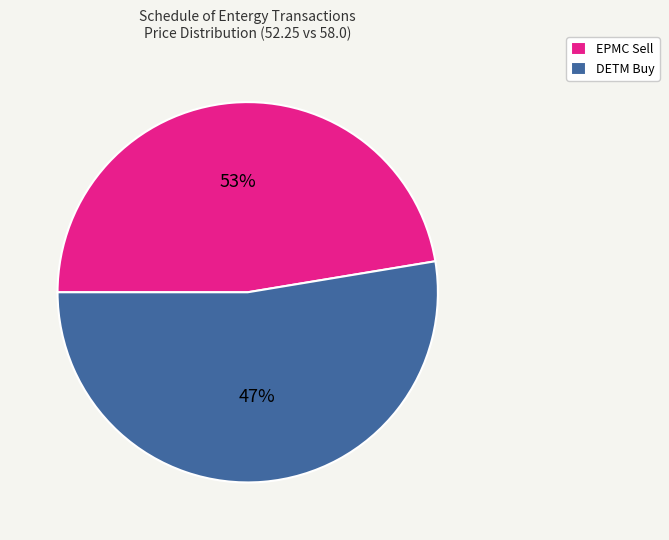

To the nearest percent, what is the combined percentage of Jul/Aug 02 (52.25) and Jul/Aug 02 (58.0)?

100%